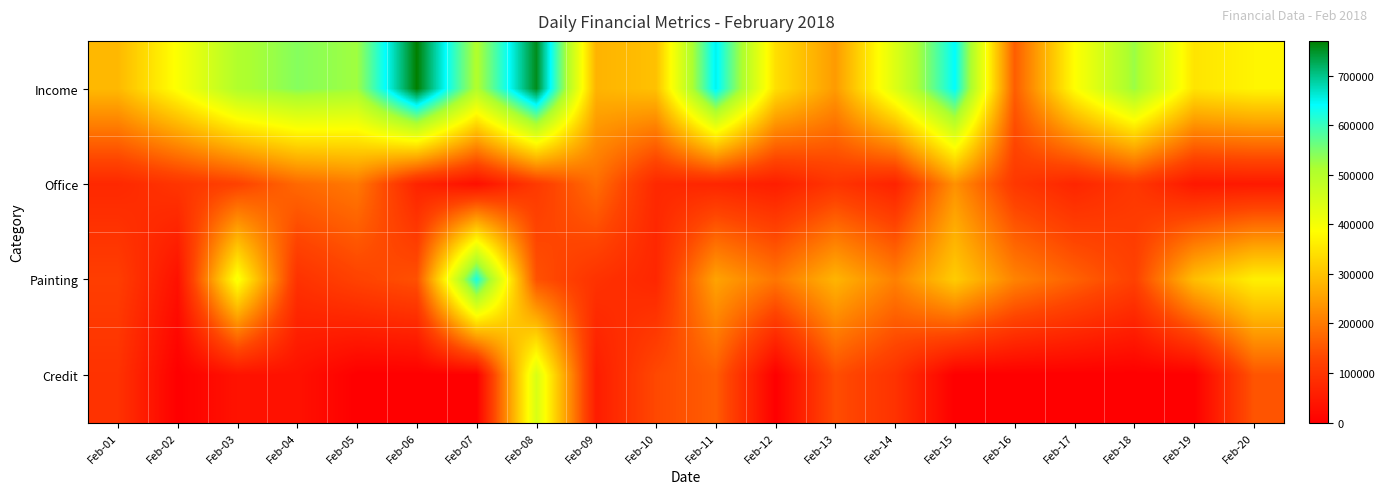

Reading left to right, transcribe all the data shown in this chart.

Income: Feb-01=285500	Feb-02=390500	Feb-03=507000	Feb-04=542000	Feb-05=523000	Feb-06=770000	Feb-07=506500	Feb-08=755500	Feb-09=278000	Feb-10=296500	Feb-11=651000	Feb-12=340000	Feb-13=243500	Feb-14=438500	Feb-15=642000	Feb-16=161500	Feb-17=385000	Feb-18=528000	Feb-19=347000	Feb-20=371500
Office: Feb-01=75800	Feb-02=99000	Feb-03=122600	Feb-04=176350	Feb-05=198150	Feb-06=67750	Feb-07=29250	Feb-08=108000	Feb-09=182950	Feb-10=75650	Feb-11=71400	Feb-12=56450	Feb-13=99150	Feb-14=65350	Feb-15=230300	Feb-16=104650	Feb-17=71100	Feb-18=104550	Feb-19=45250	Feb-20=48400
Painting: Feb-01=115500	Feb-02=32500	Feb-03=397200	Feb-04=93300	Feb-05=123700	Feb-06=144600	Feb-07=624200	Feb-08=146000	Feb-09=94200	Feb-10=73000	Feb-11=254500	Feb-12=194600	Feb-13=279000	Feb-14=208800	Feb-15=312800	Feb-16=211800	Feb-17=167400	Feb-18=120550	Feb-19=292700	Feb-20=364200
Credit: Feb-01=94200	Feb-02=0	Feb-03=35000	Feb-04=33000	Feb-05=0	Feb-06=0	Feb-07=0	Feb-08=445500	Feb-09=54000	Feb-10=133500	Feb-11=161500	Feb-12=0	Feb-13=139500	Feb-14=95000	Feb-15=0	Feb-16=0	Feb-17=0	Feb-18=0	Feb-19=0	Feb-20=150000